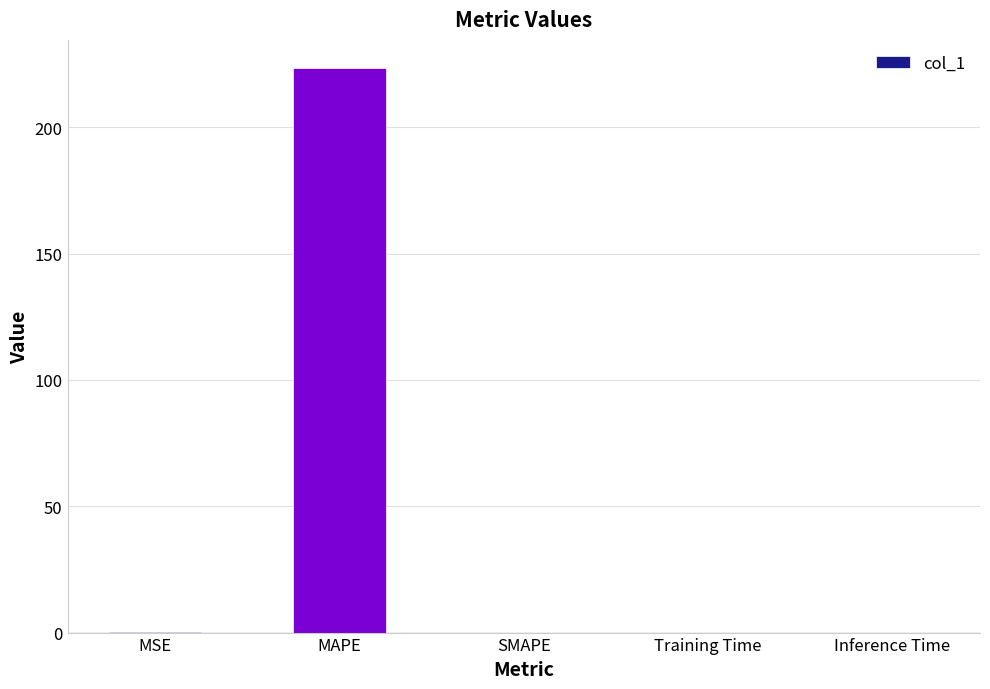

At which category does the chart reach its peak across all series?

MAPE